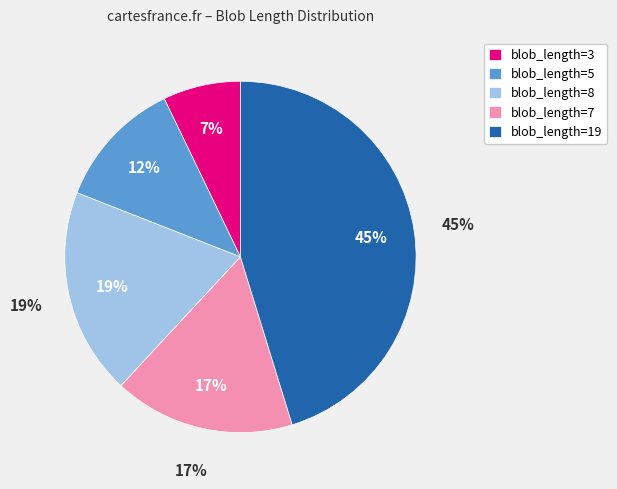

How many segments does this pie chart have?

5